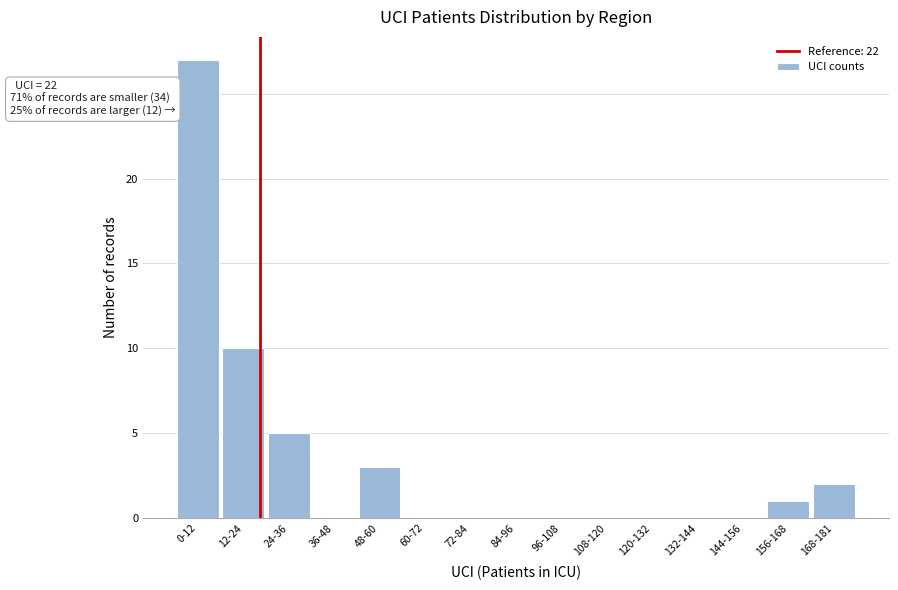

Reading right to left, extract all data points from this chart.

168-181=2	156-168=1	144-156=0	132-144=0	120-132=0	108-120=0	96-108=0	84-96=0	72-84=0	60-72=0	48-60=3	36-48=0	24-36=5	12-24=10	0-12=27